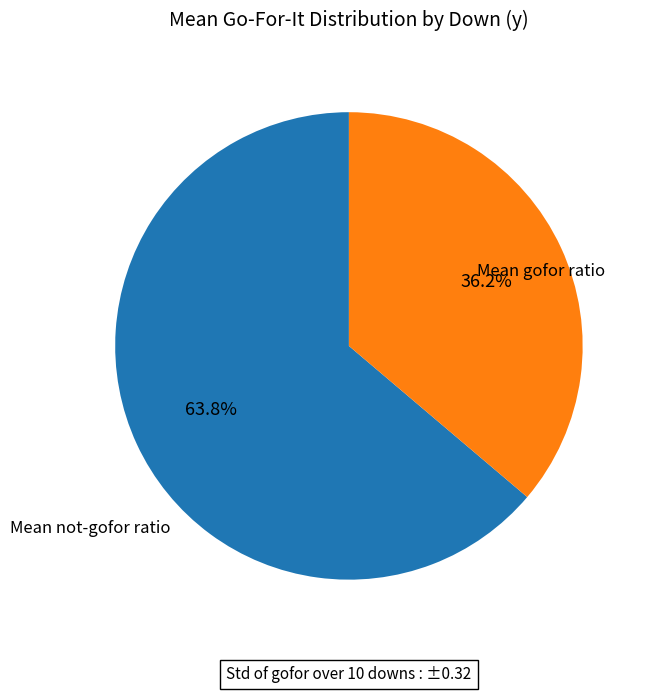

Is there any slice that represents more than half of the pie?

Yes